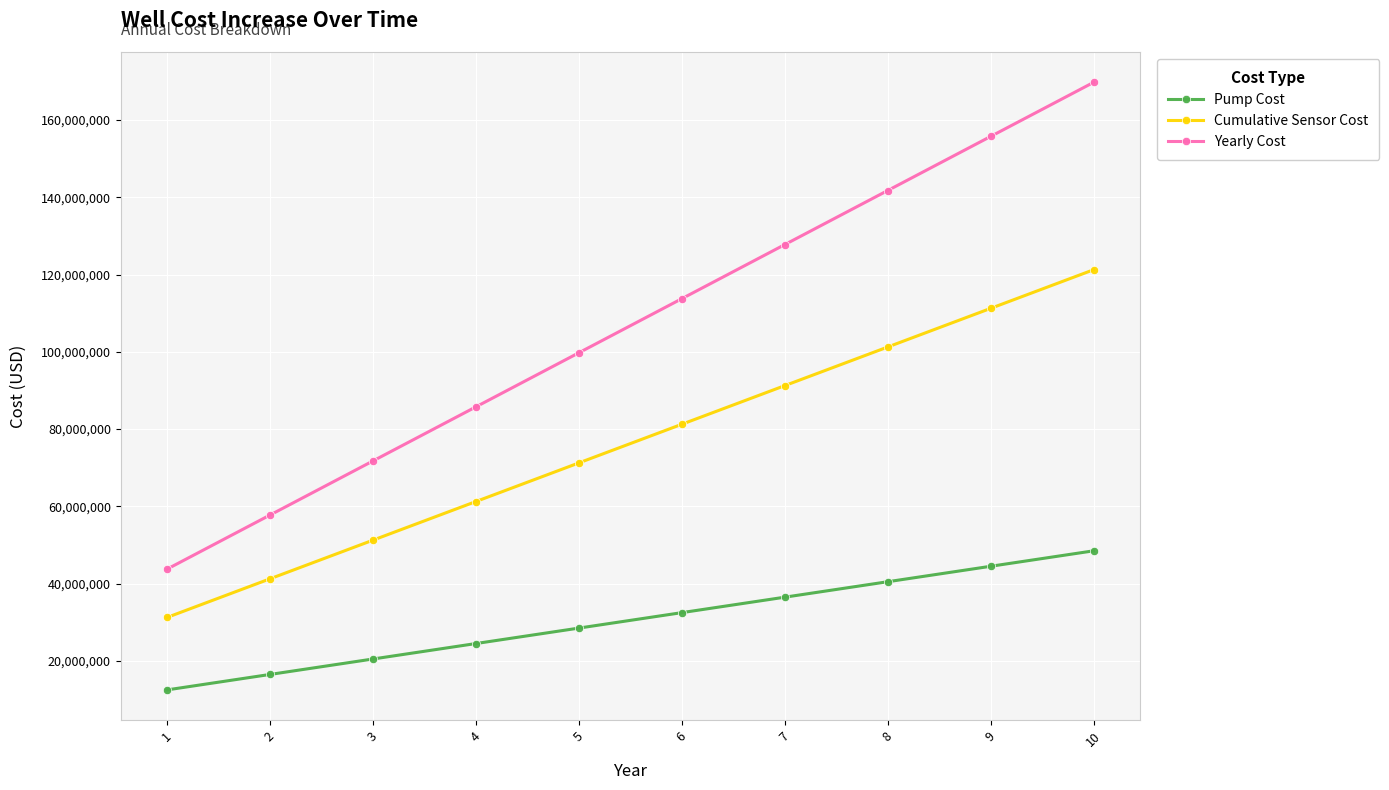

What is the spread (max minus min) of values at 6?

81250000